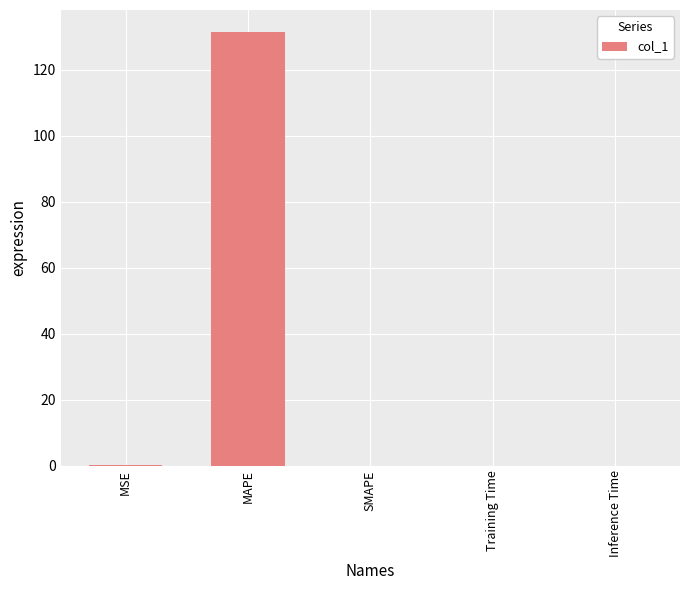

Which has a higher value, MAPE or Inference Time?

MAPE